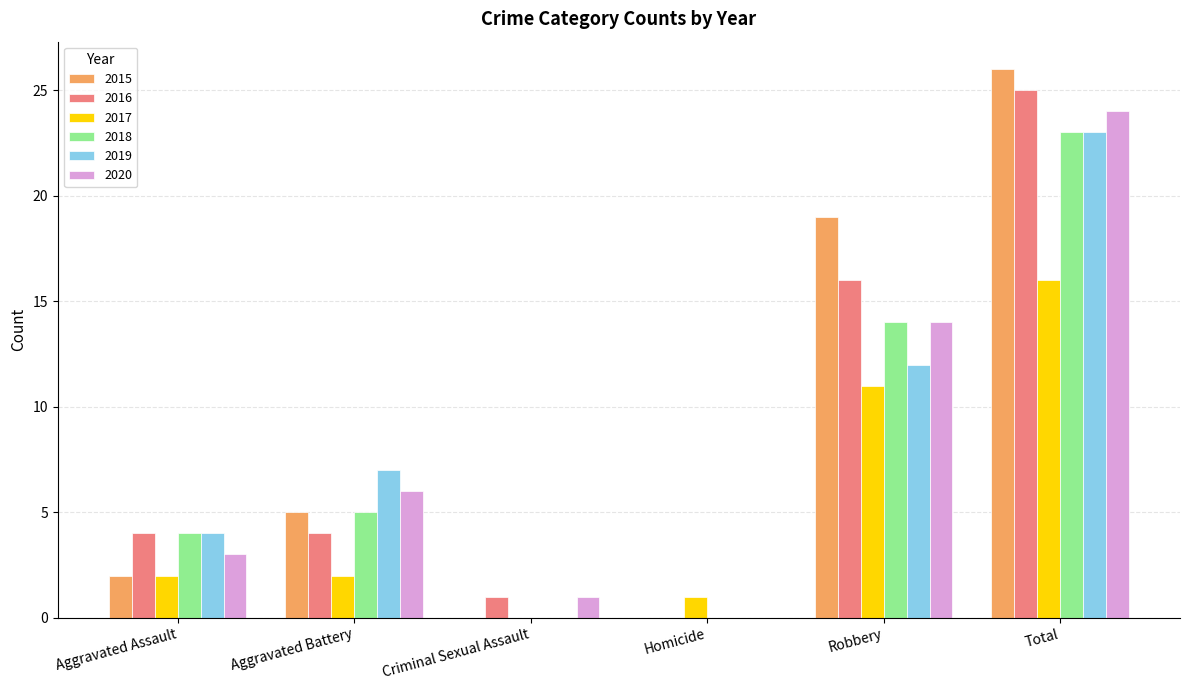

Which series changed the most between Aggravated Assault and Total?

2015